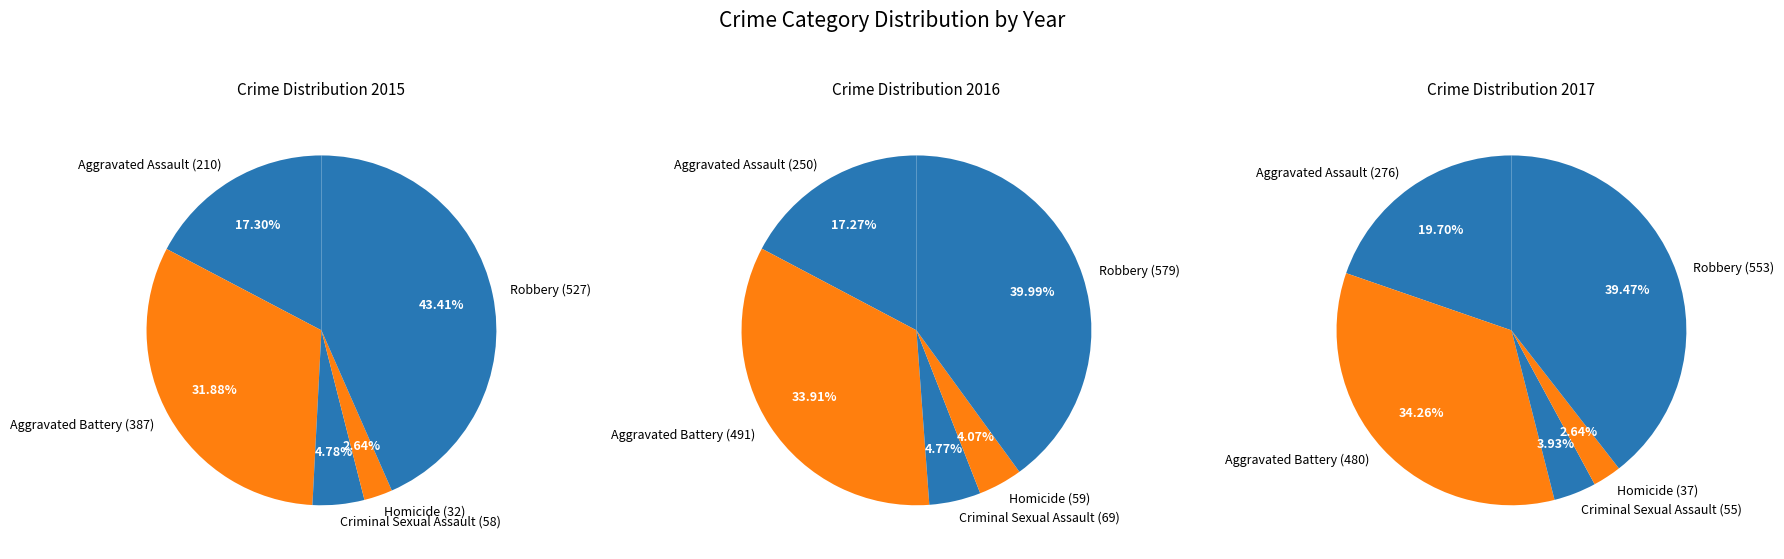

Does Homicide account for over 50% of the chart?

No